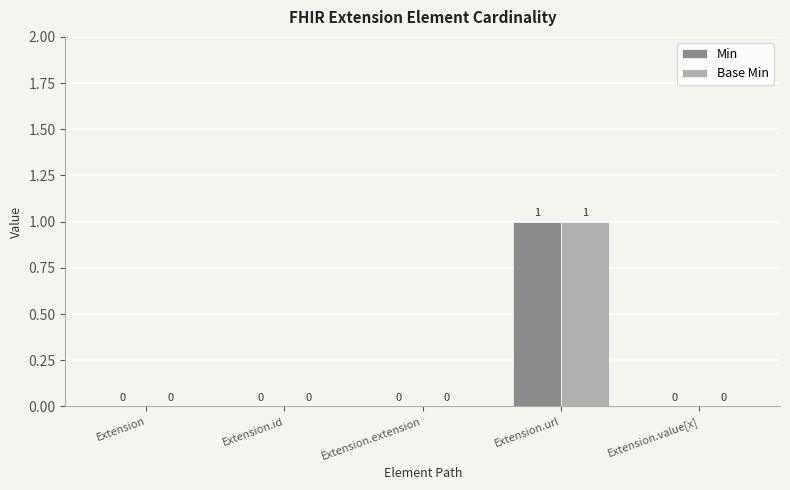

What is the sum of all Base Min values?

1